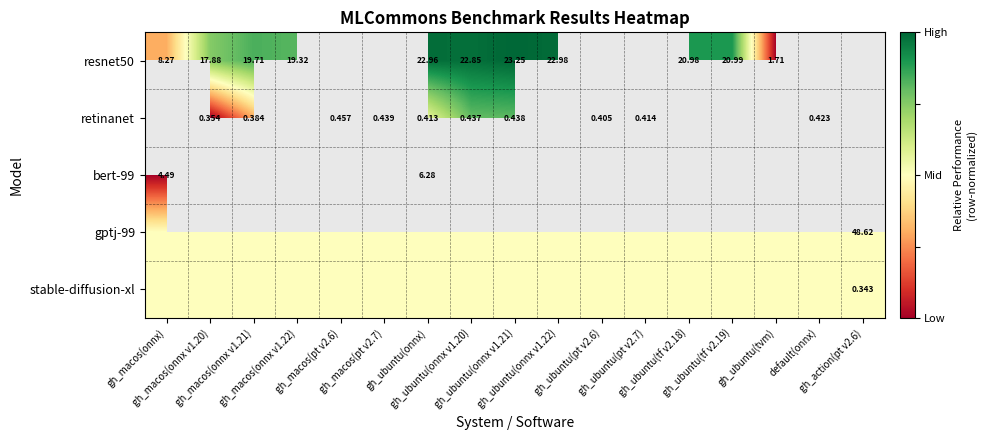

At which label is bert-99 closest to 0?

gh_macos(onnx)